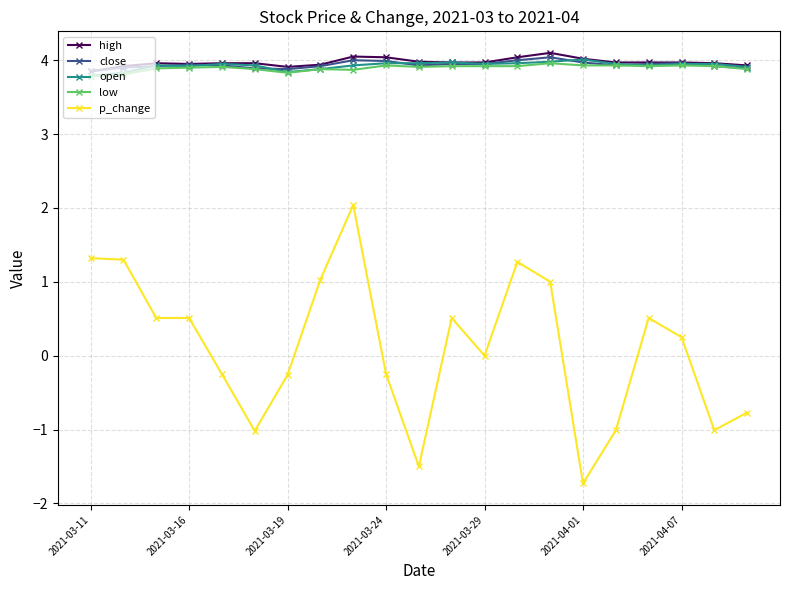

True or false: open and p_change cross at least once.

False